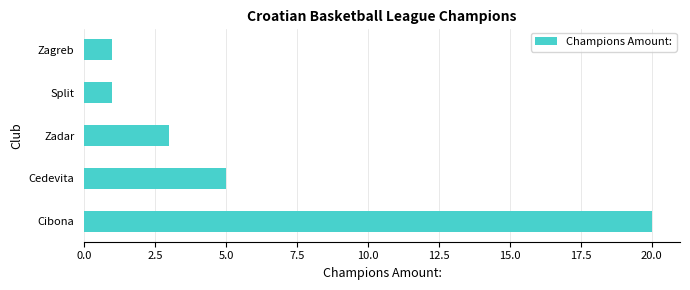

Does the chart contain any negative values?

No